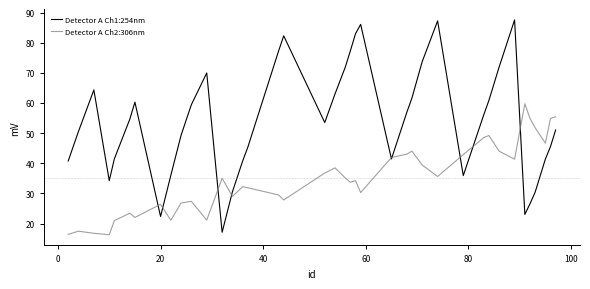

Which series has the widest spread of values?

Detector A Ch1:254nm